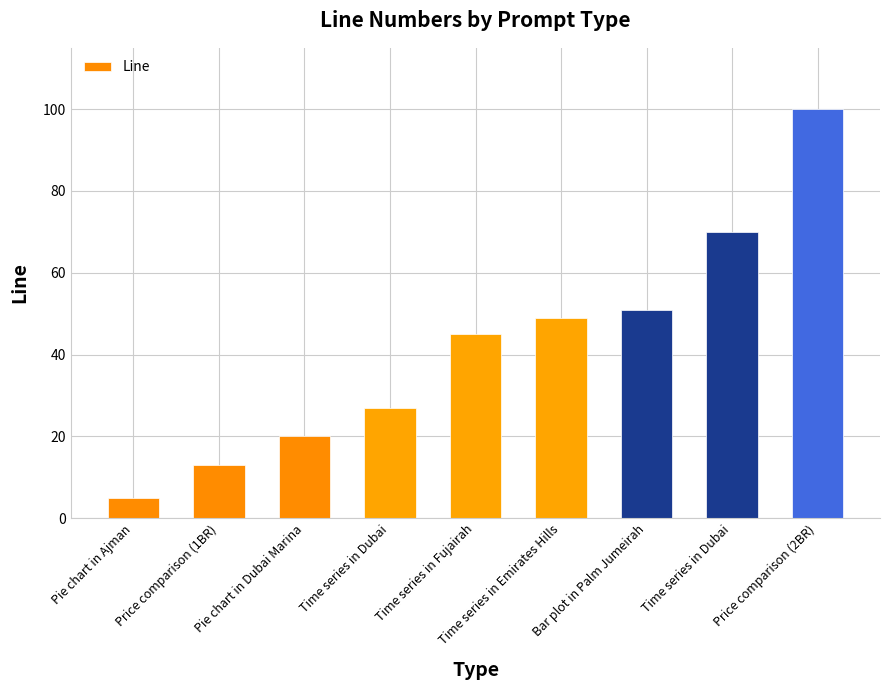

The value at Pie chart in Ajman is 7. True or false?

False